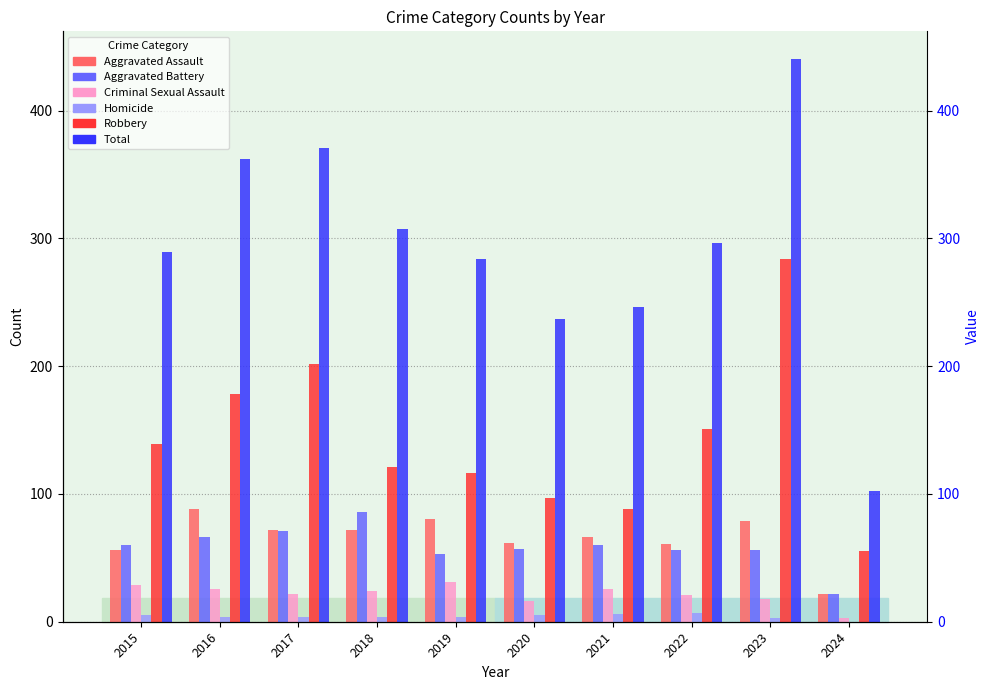

The Aggravated Battery series shows 33 at 2024. True or false?

False